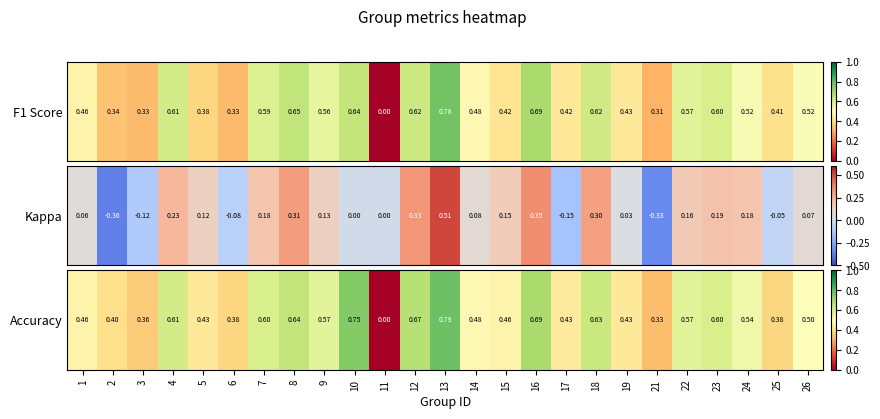

The value at 5 is 0.3. True or false?

False